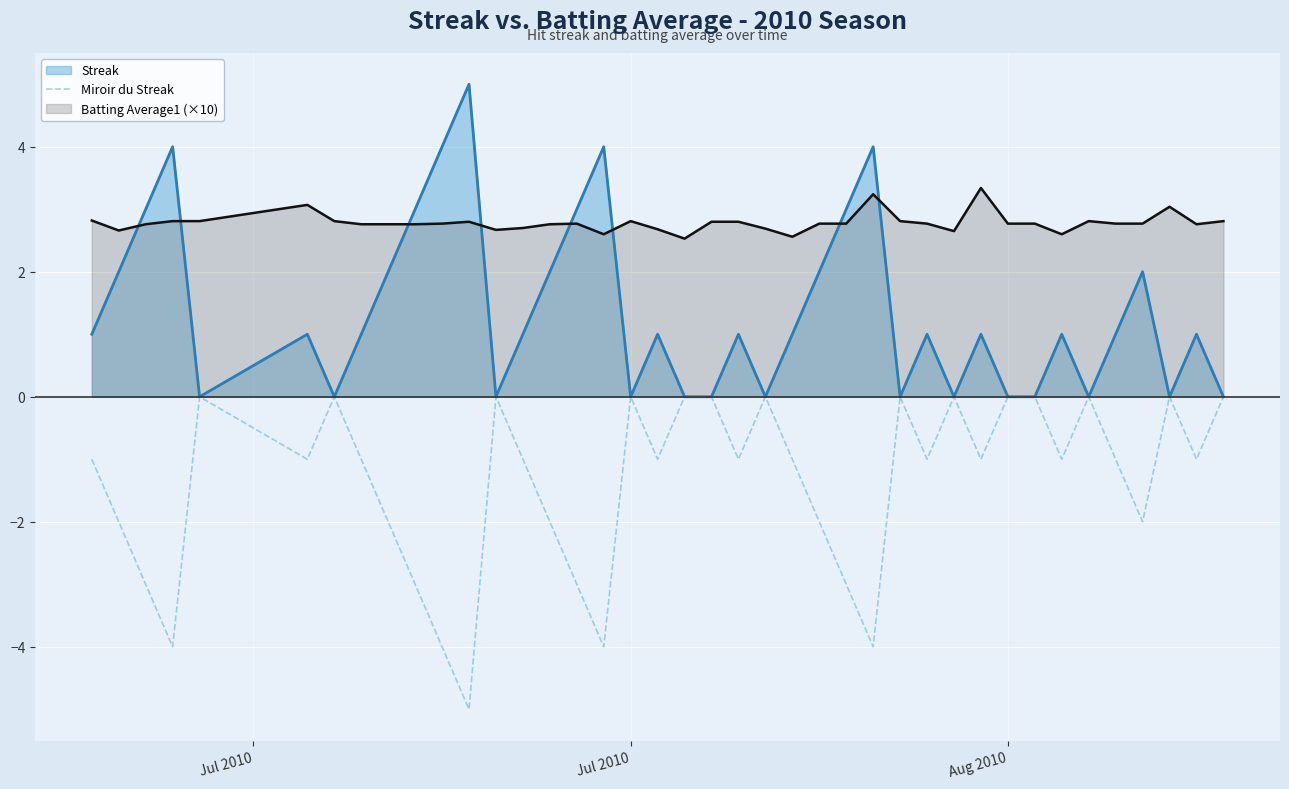

How many series are shown in this chart?

3